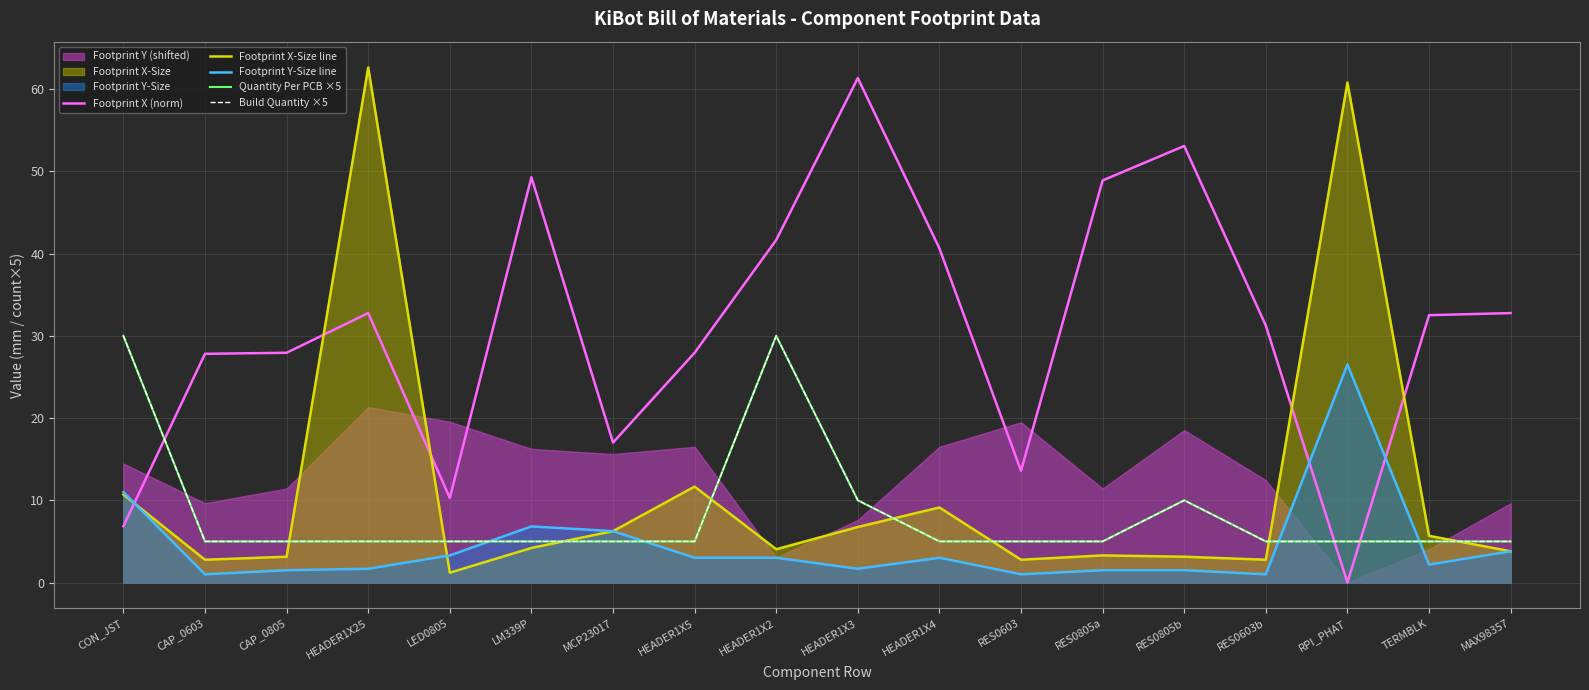

What is the difference between the maximum and minimum values in the Quantity Per PCB ×5 series?

25.0